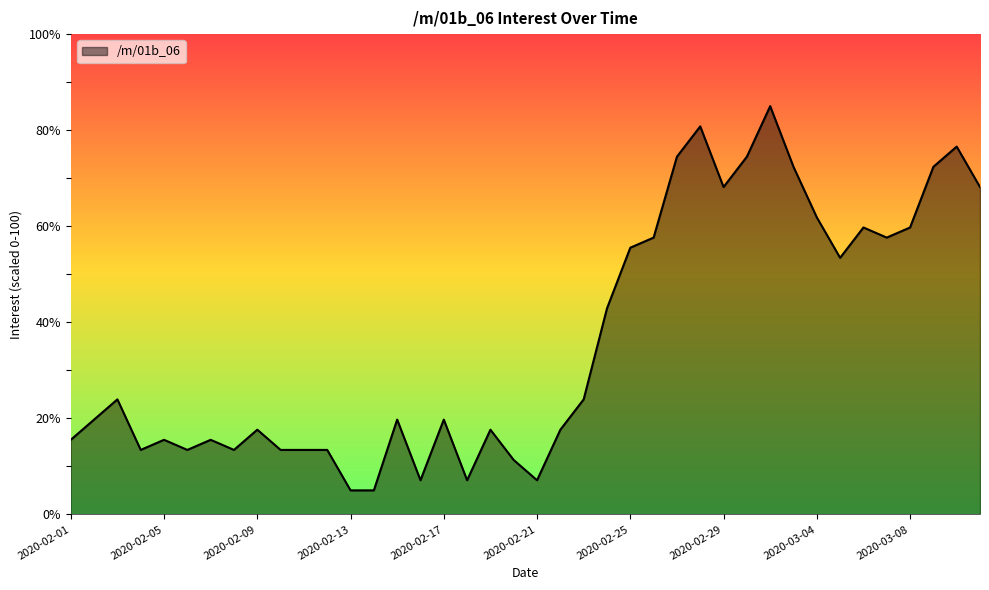

What is the smallest value displayed?

5.0